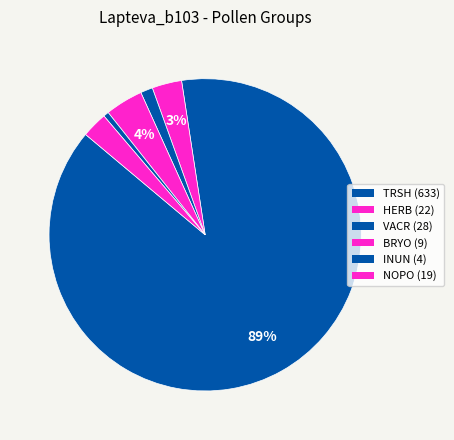

What is the smallest slice in the pie chart?

INUN